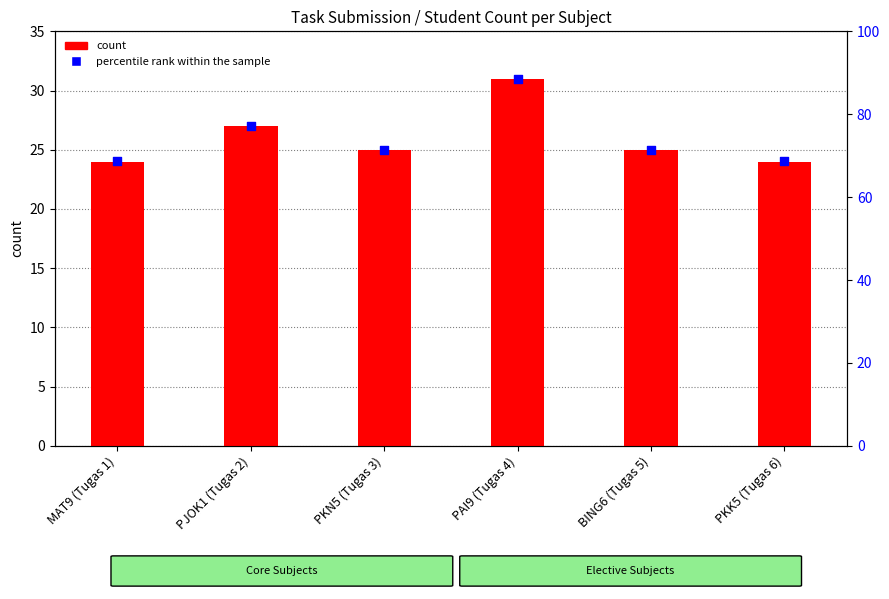

What is the total value across all series at PJOK1 (Tugas 2)?

104.1